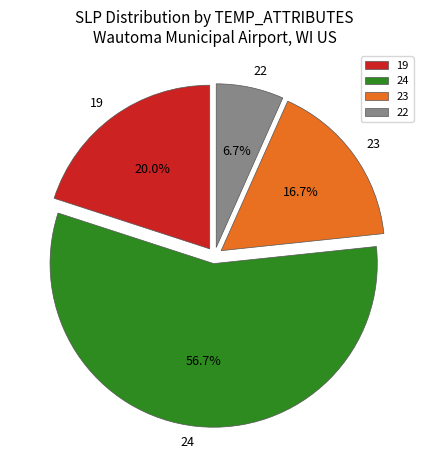

Rank the categories by value from highest to lowest.

24, 19, 23, 22